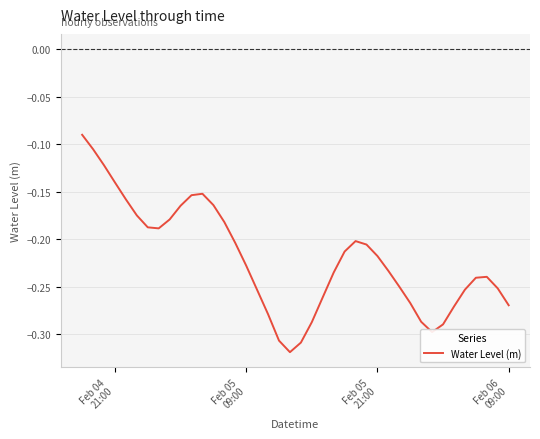

What is the greatest value displayed?

-0.1